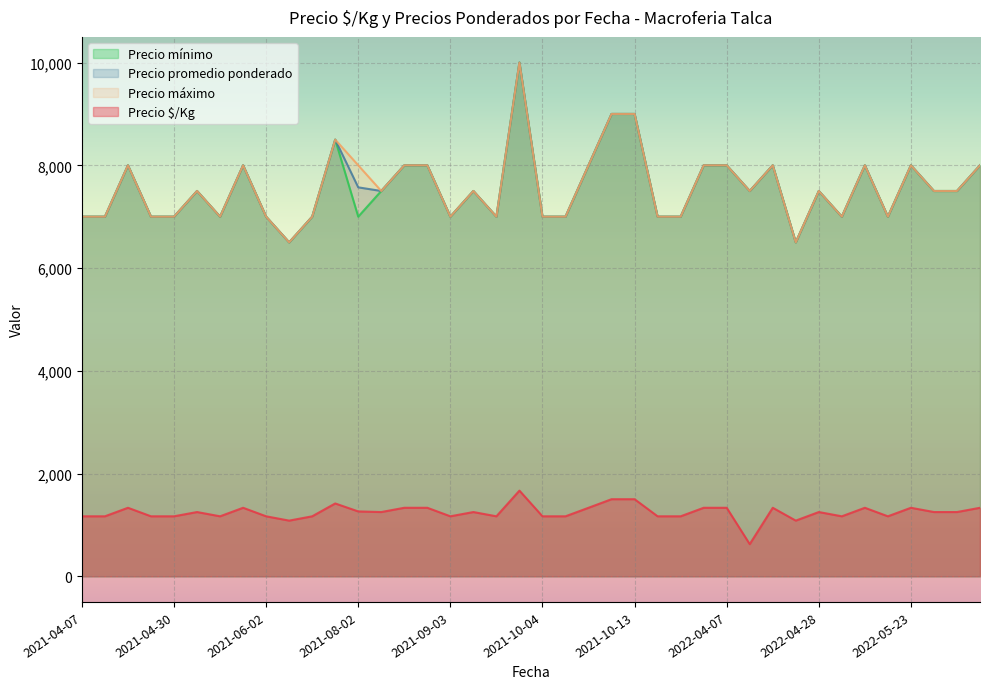

At which category is the sum across all series the highest?

2021-09-23